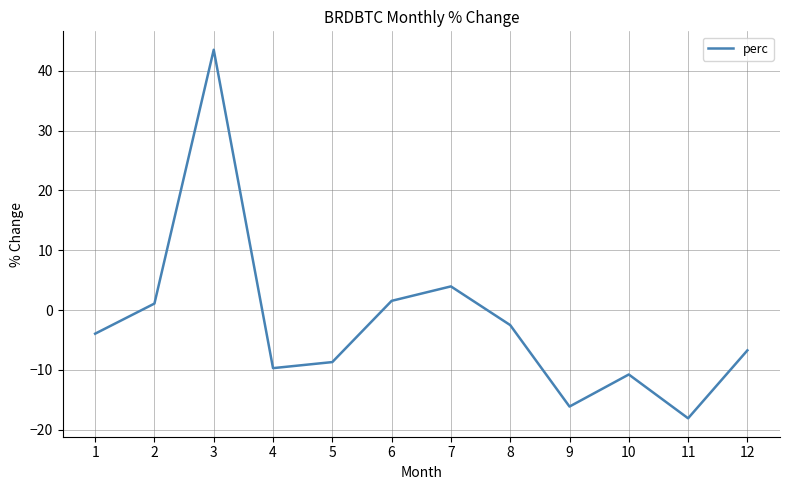

What is the minimum value shown in the chart?

-18.1